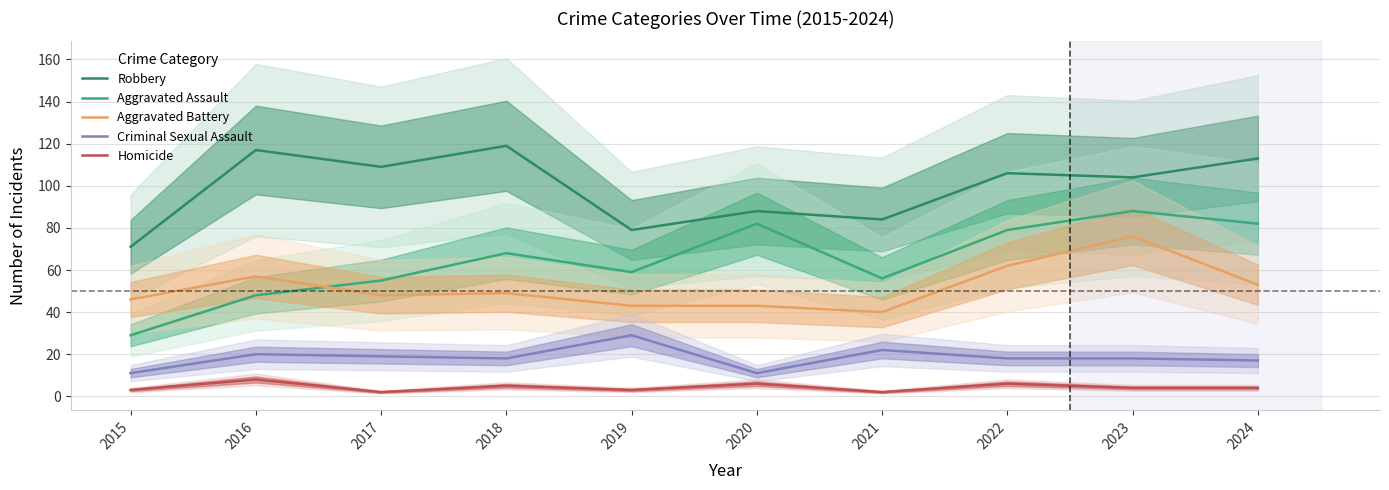

True or false: Aggravated Assault and Robbery intersect in this chart.

False